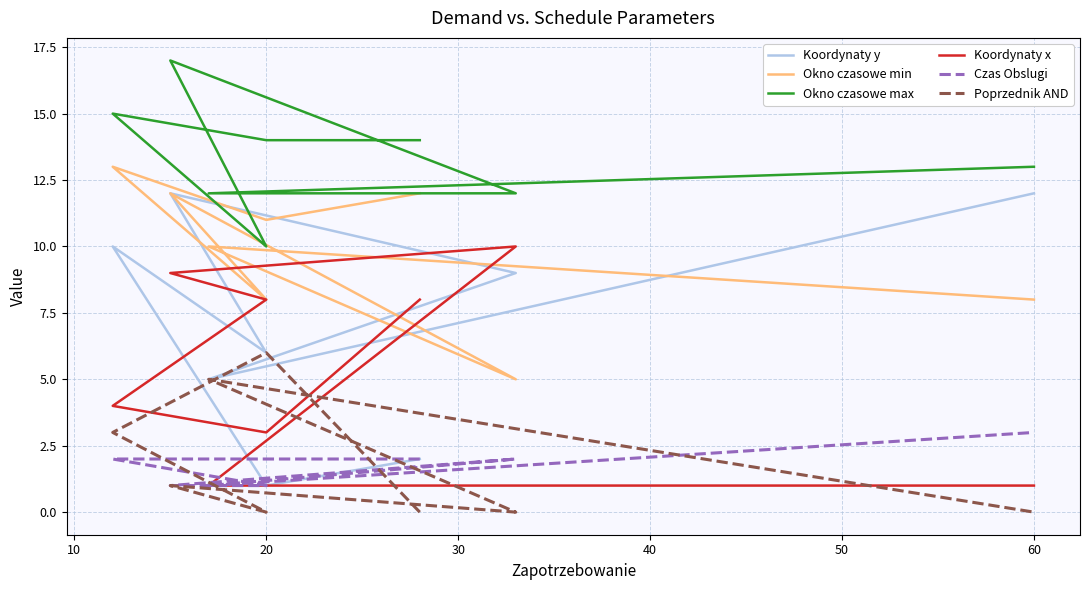

How many values in the Koordynaty x series exceed 8?

2